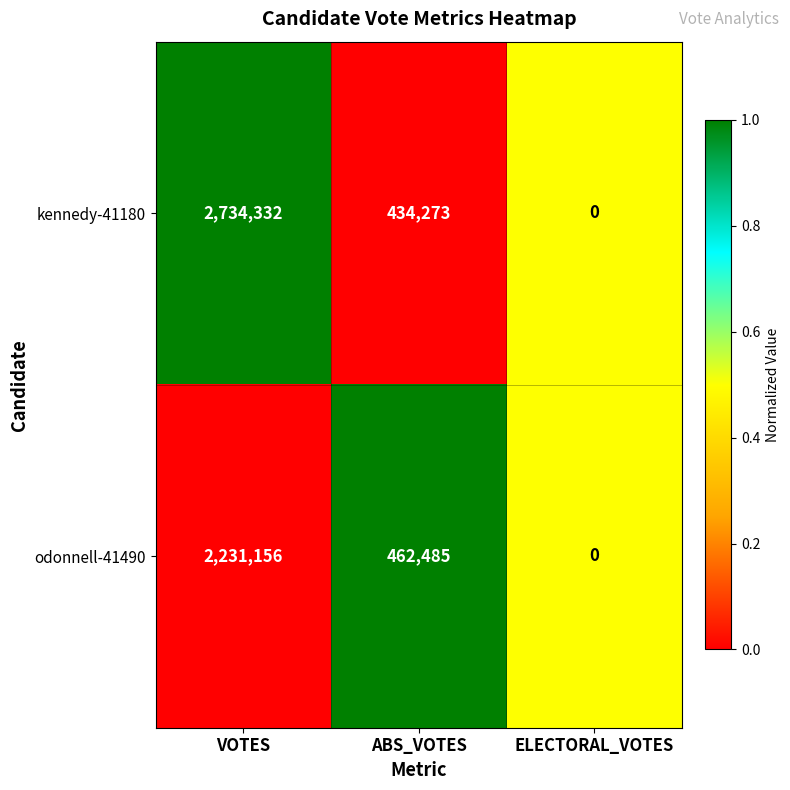

Is it true that kennedy-41180 equals 2734332 at VOTES?

True